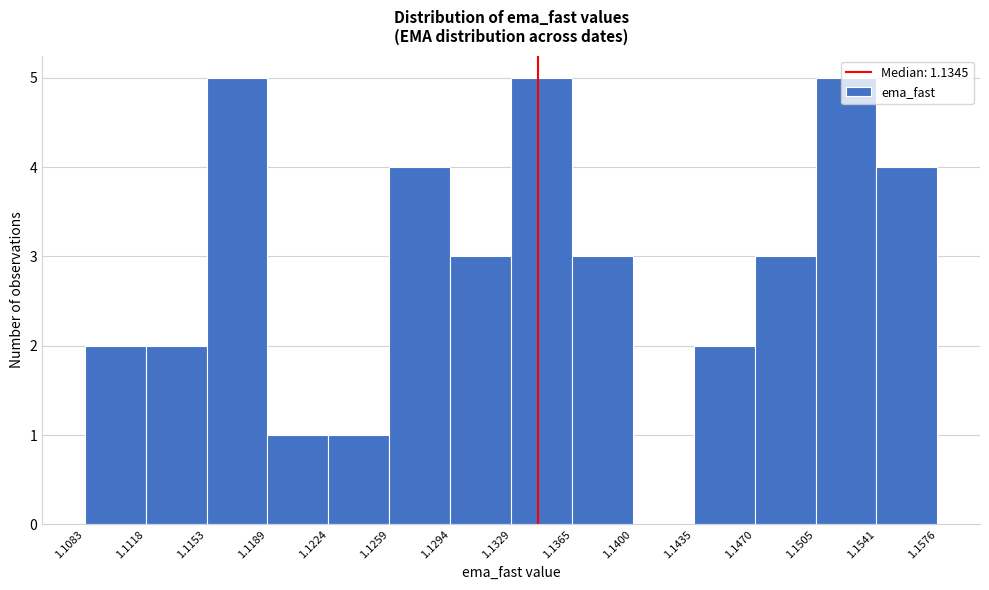

What is the height of the bar covering 1.1224 to 1.1259 on the x-axis? The values are not printed on the chart, so give them approximately, as read against the axis.

1